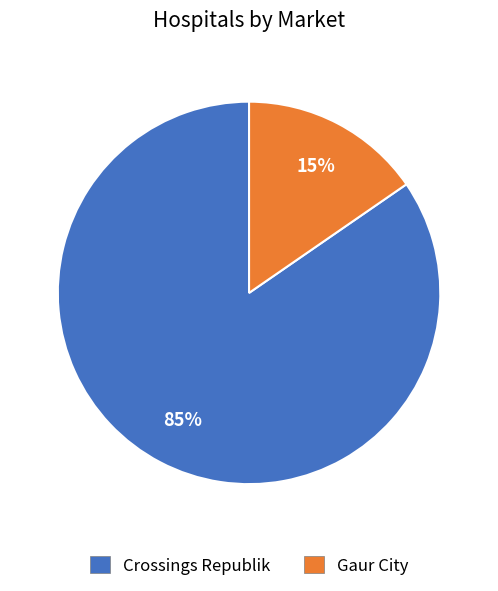

Combined, do Gaur City and Crossings Republik account for over 50%?

Yes